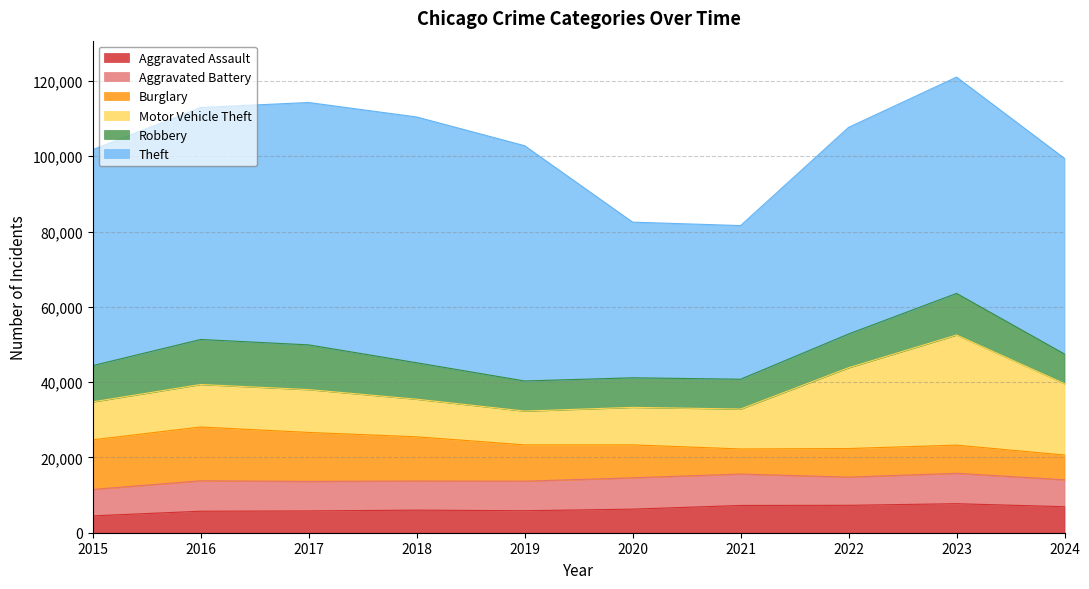

Reading left to right, extract all data points from this chart.

Aggravated Assault: 2015=4480	2016=5713	2017=5793	2018=6002	2019=5841	2020=6265	2021=7242	2022=7280	2023=7710	2024=6909
Aggravated Battery: 2015=7019	2016=8086	2017=7845	2018=7735	2019=7858	2020=8321	2021=8347	2022=7492	2023=8077	2024=7156
Burglary: 2015=13184	2016=14289	2017=13001	2018=11747	2019=9638	2020=8758	2021=6662	2022=7592	2023=7482	2024=6577
Motor Vehicle Theft: 2015=10068	2016=11285	2017=11380	2018=9985	2019=8978	2020=9959	2021=10604	2022=21463	2023=29251	2024=18945
Robbery: 2015=9638	2016=11960	2017=11880	2018=9681	2019=7995	2020=7855	2021=7920	2022=8963	2023=11053	2024=7872
Theft: 2015=57351	2016=61623	2017=64386	2018=65290	2019=62495	2020=41342	2021=40816	2022=54887	2023=57454	2024=51964